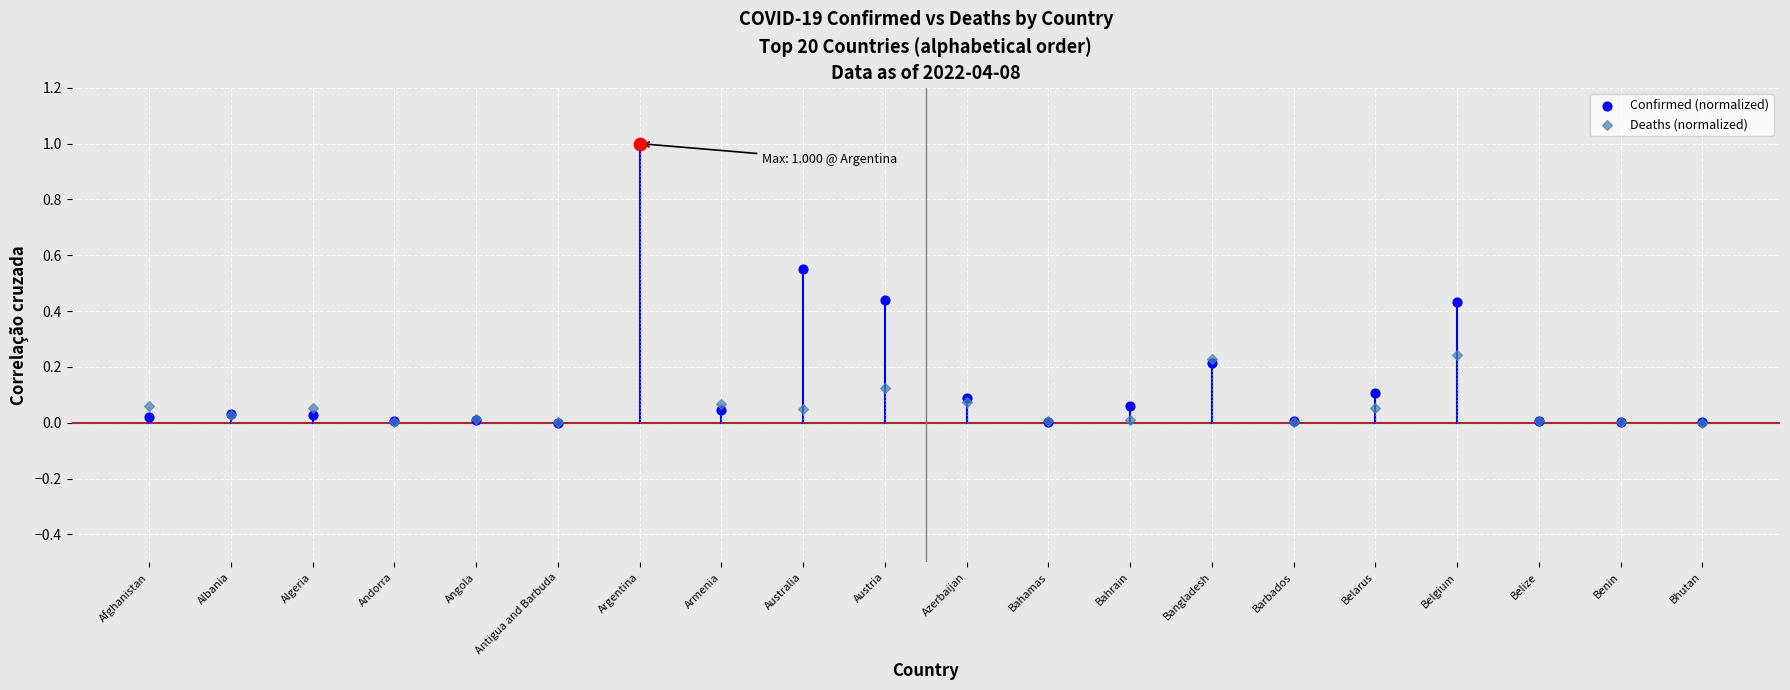

At which category is the sum across all series the highest?

Argentina